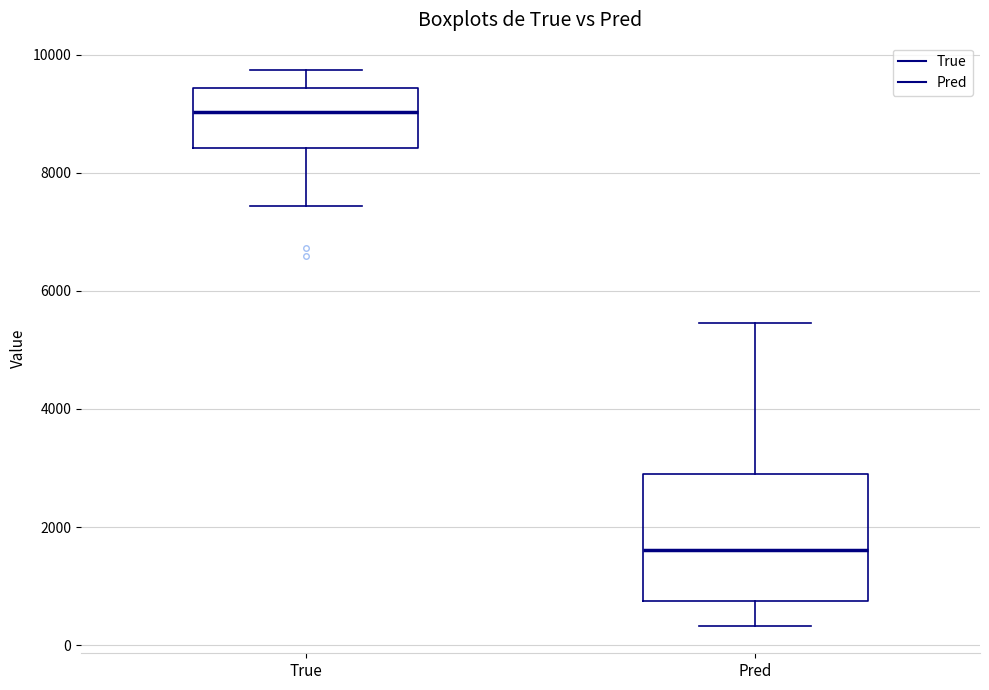

Comparing the boxes themselves (not the whiskers), which one is the tallest?

Pred